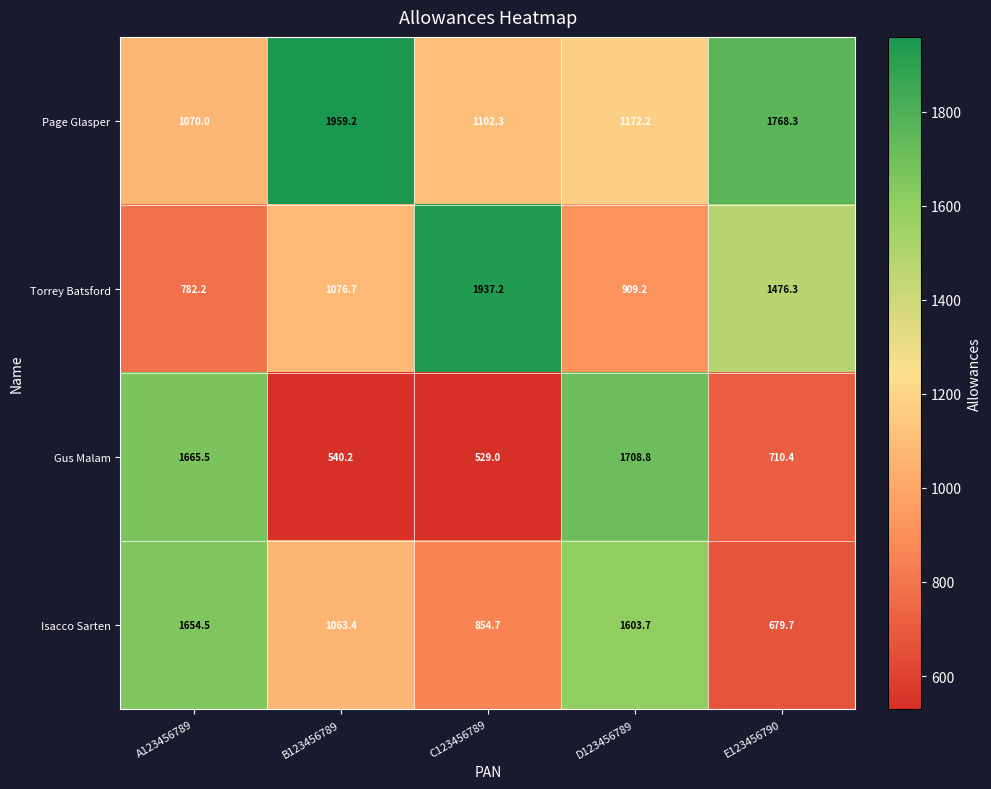

Reading left to right, extract all data points from this chart.

Page Glasper: 1070.0	1959.2	1102.3	1172.2	1768.3
Torrey Batsford: 782.2	1076.7	1937.2	909.2	1476.3
Gus Malam: 1665.5	540.2	529.0	1708.8	710.4
Isacco Sarten: 1654.5	1063.4	854.7	1603.7	679.7